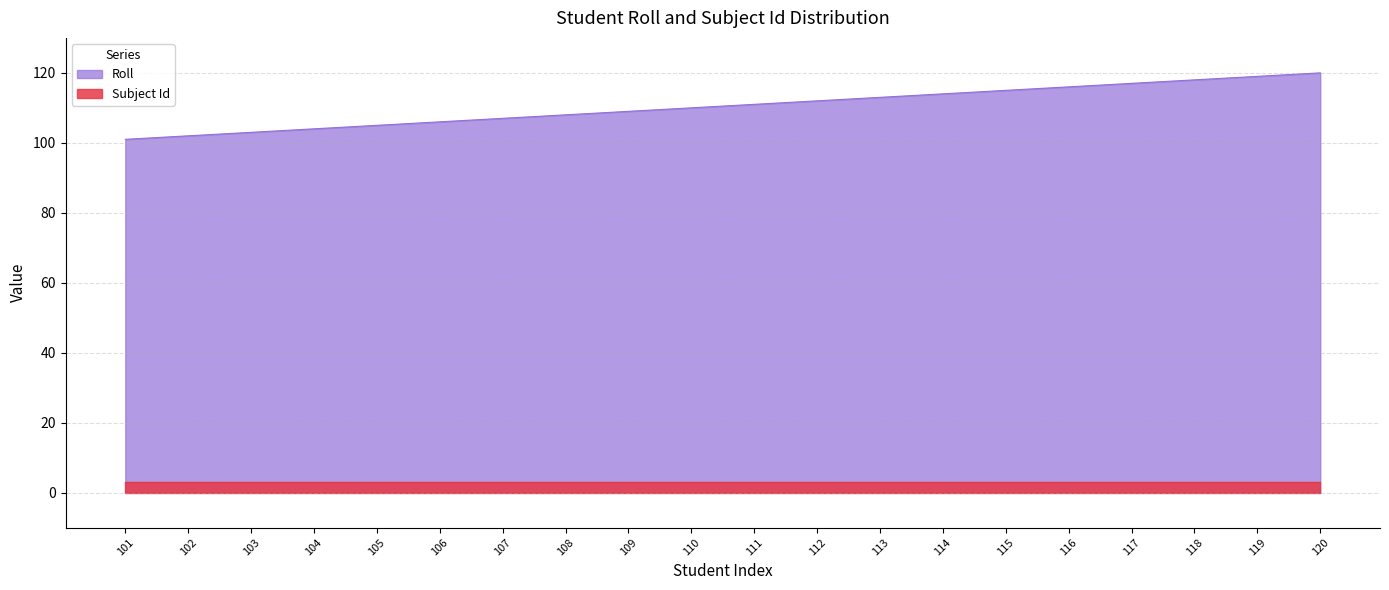

What is the change in value from 102 to 117?

+15